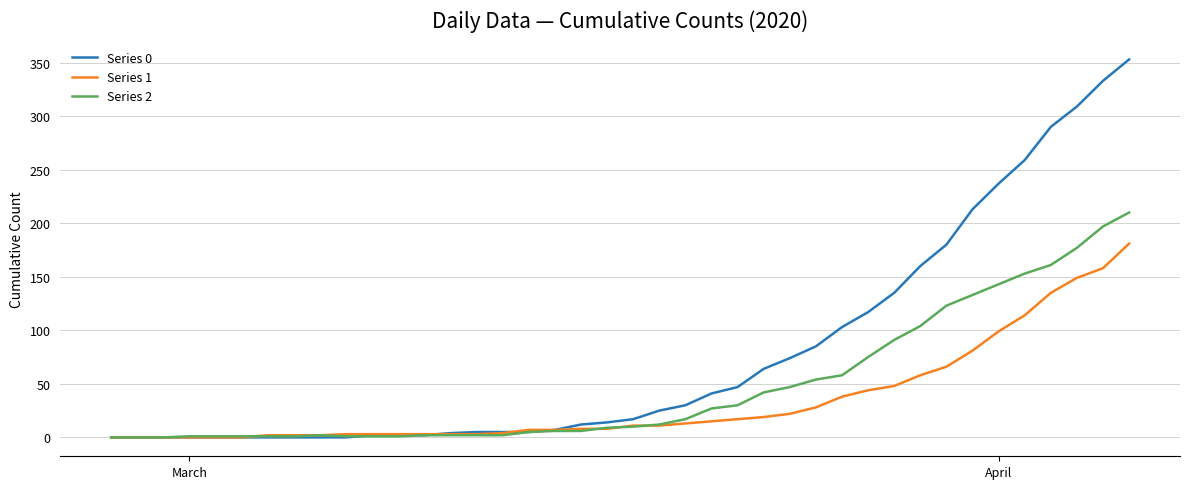

Which series has the largest total across all categories?

Series 0